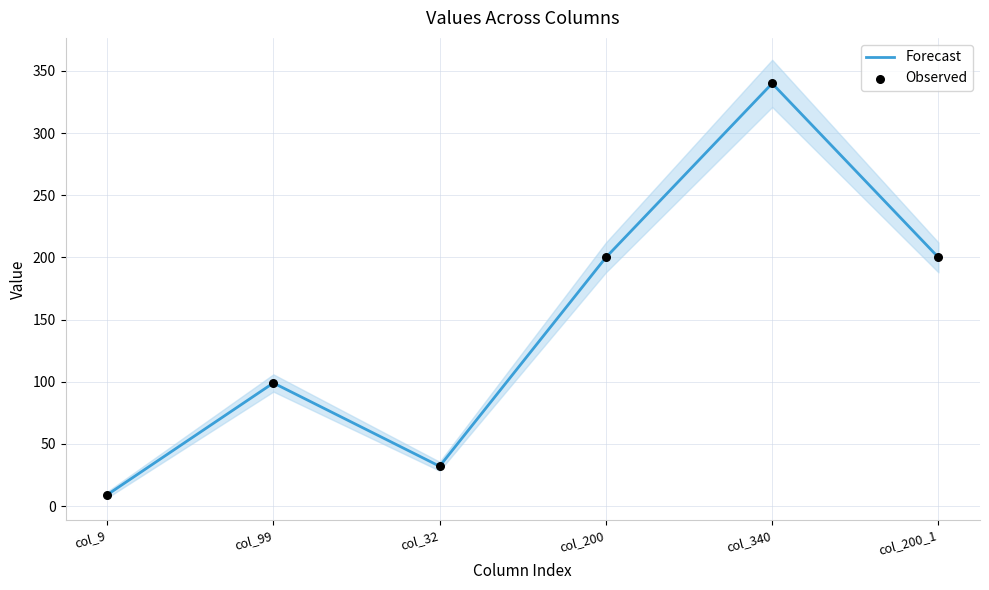

What are all the series names shown in the legend?

Forecast, Observed